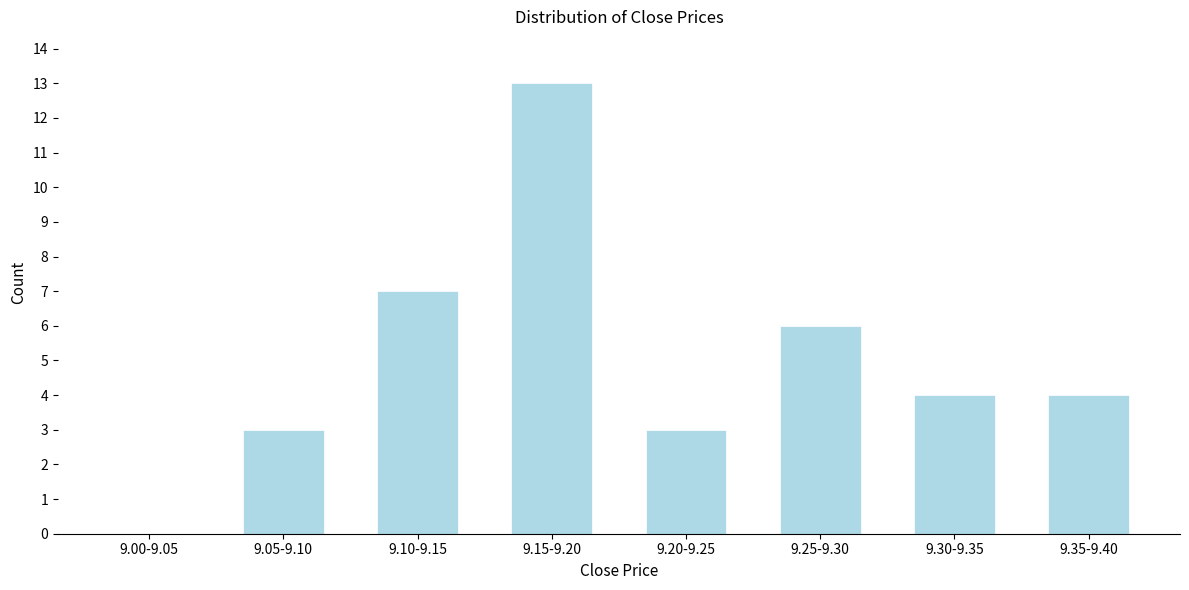

Reading left to right, list all the values displayed in this chart.

9.00-9.05=0	9.05-9.10=3	9.10-9.15=7	9.15-9.20=13	9.20-9.25=3	9.25-9.30=6	9.30-9.35=4	9.35-9.40=4